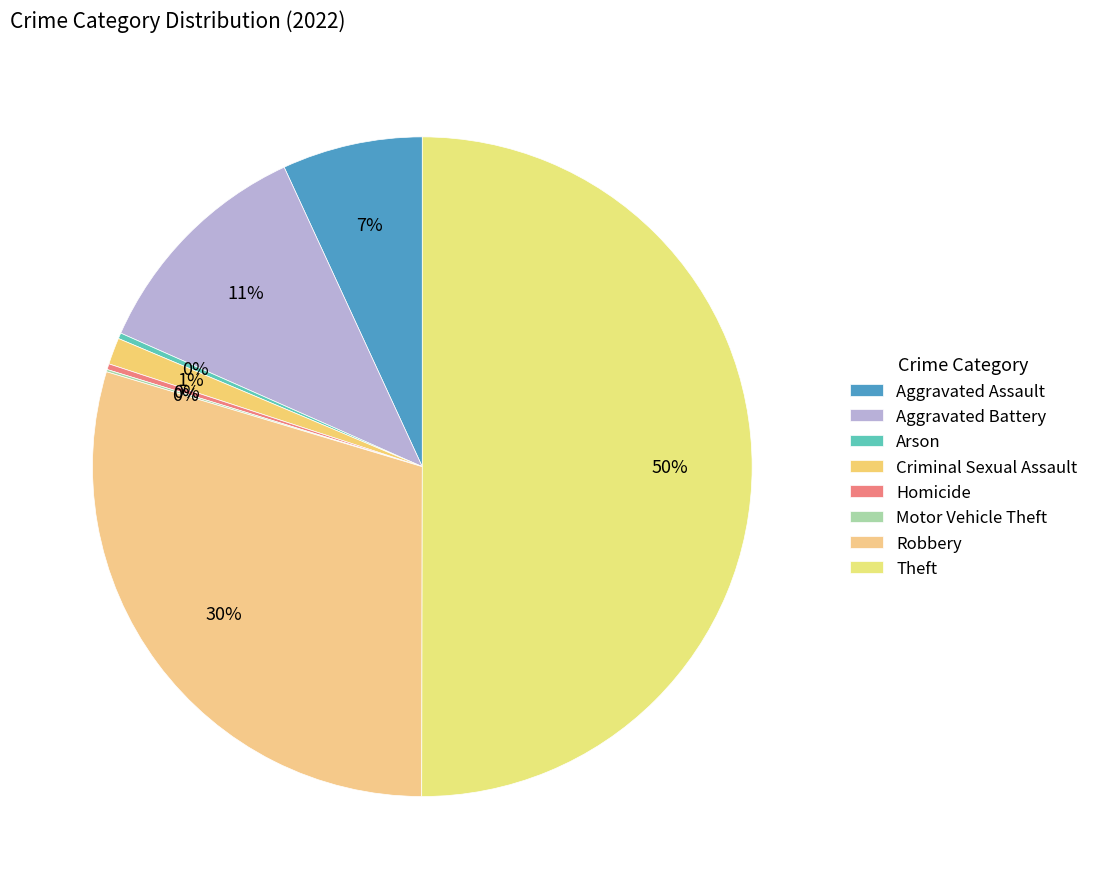

Rank the categories by value from highest to lowest.

Theft, Robbery, Aggravated Battery, Aggravated Assault, Criminal Sexual Assault, Arson, Homicide, Motor Vehicle Theft